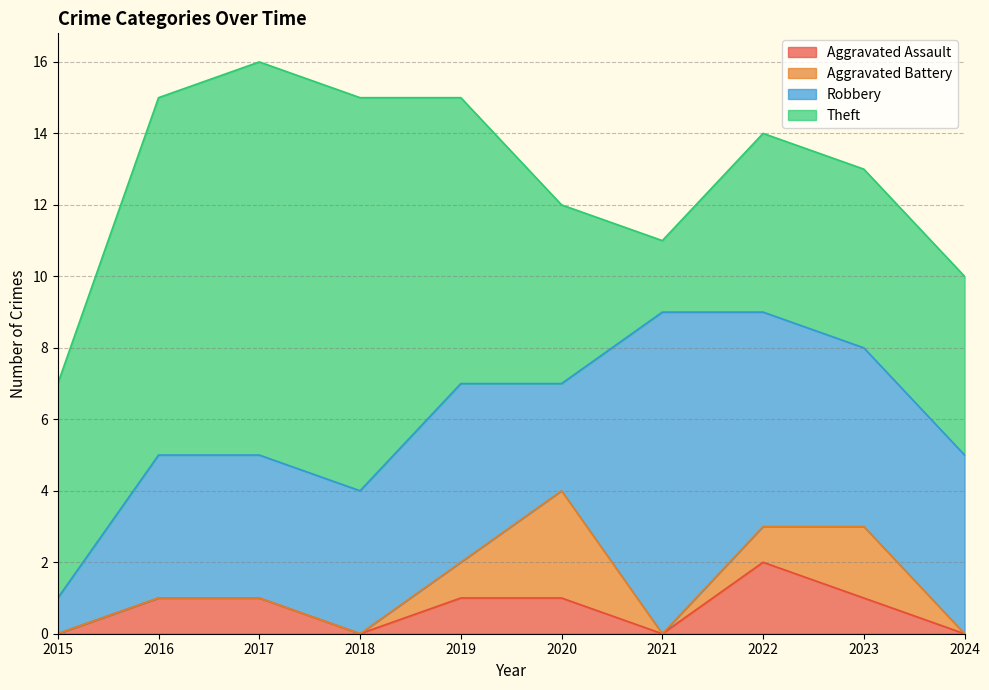

True or false: Aggravated Battery and Theft intersect in this chart.

False